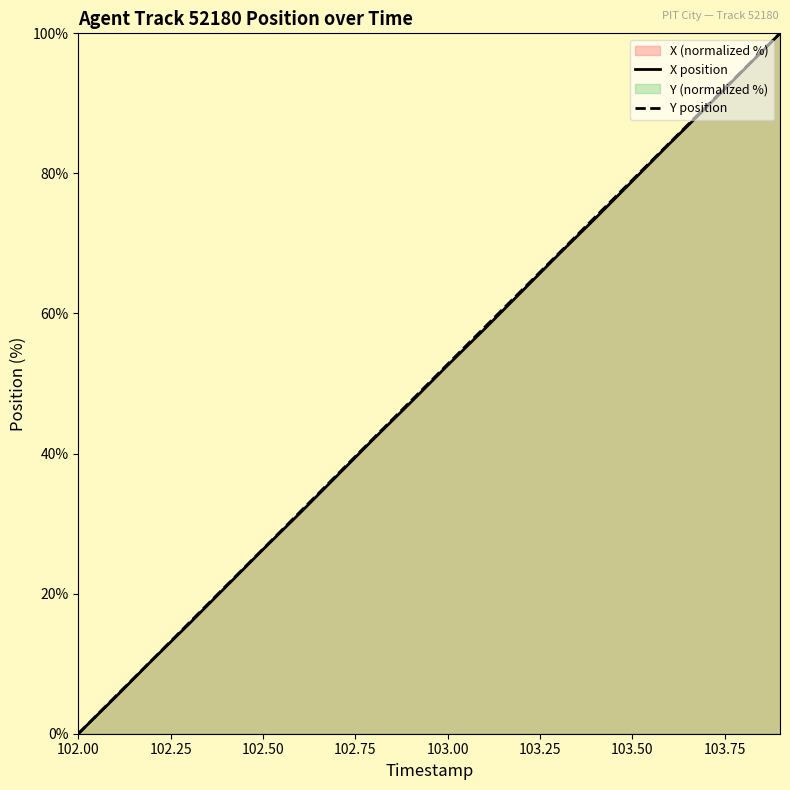

True or false: Y position and X position cross at least once.

False